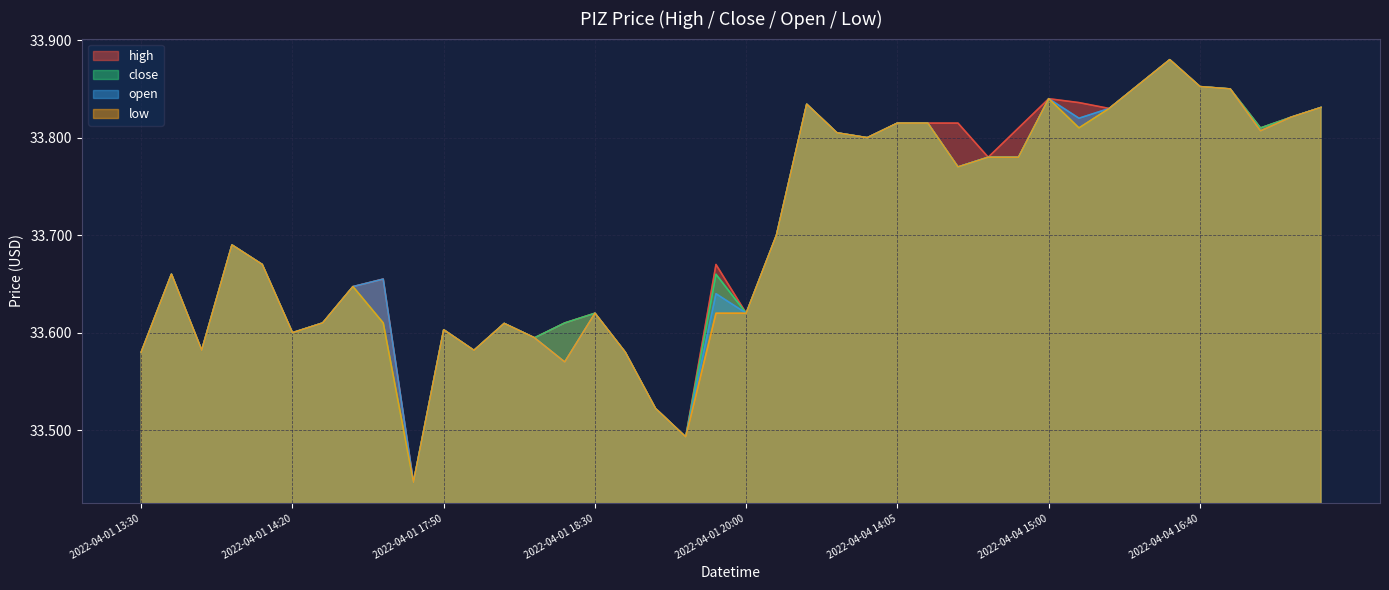

Which category has the highest value in the high series?

2022-04-04 15:55